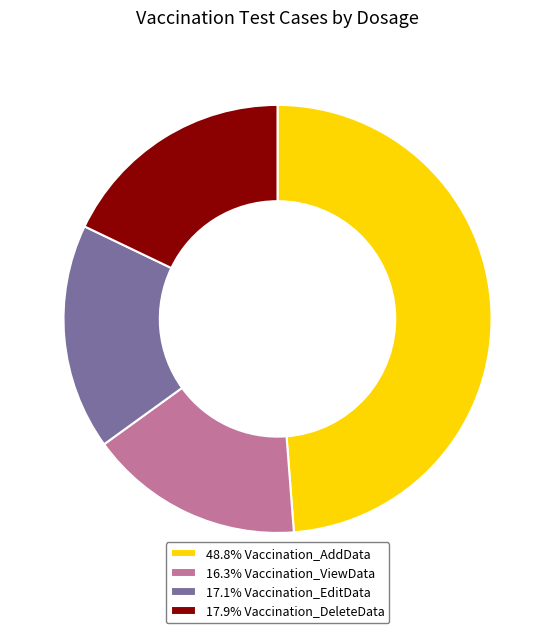

Approximately how many times larger is the value at 17.1% Vaccination_EditData compared to 17.9% Vaccination_DeleteData?

1.0